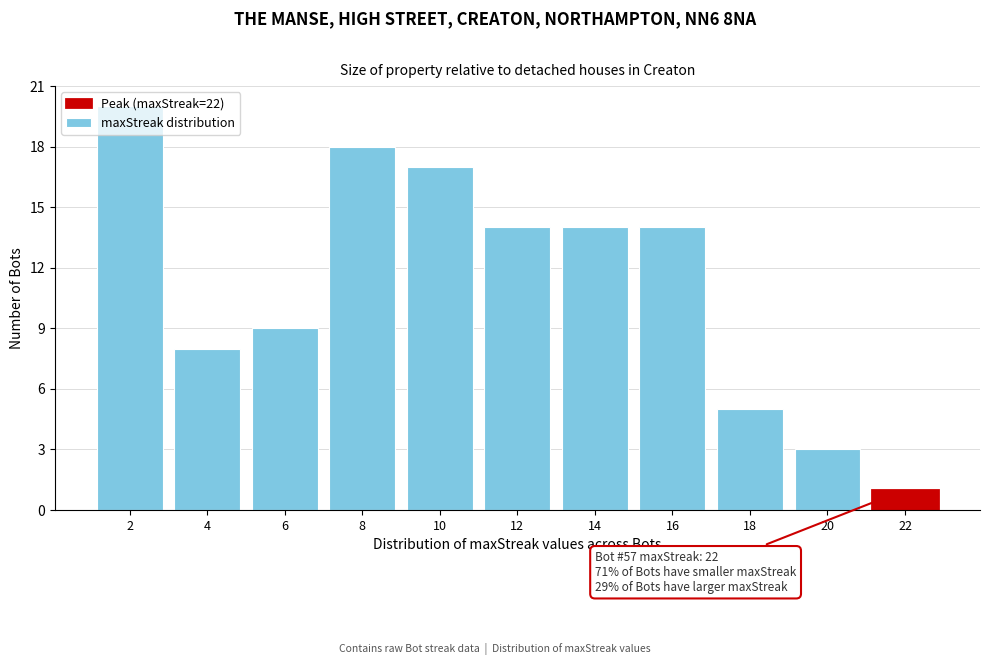

Over which range of the x-axis is the bar tallest?

1 to 3